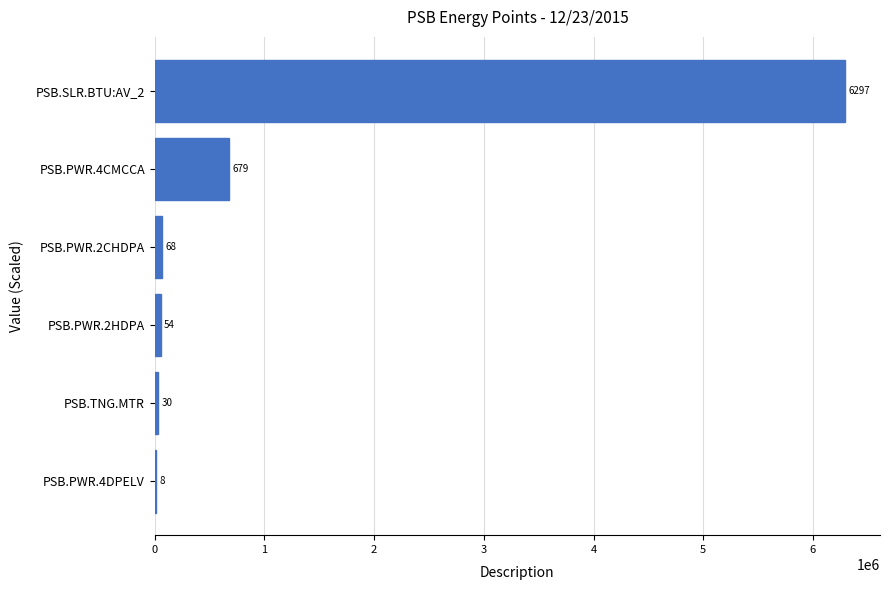

Are the bars horizontal?

Yes